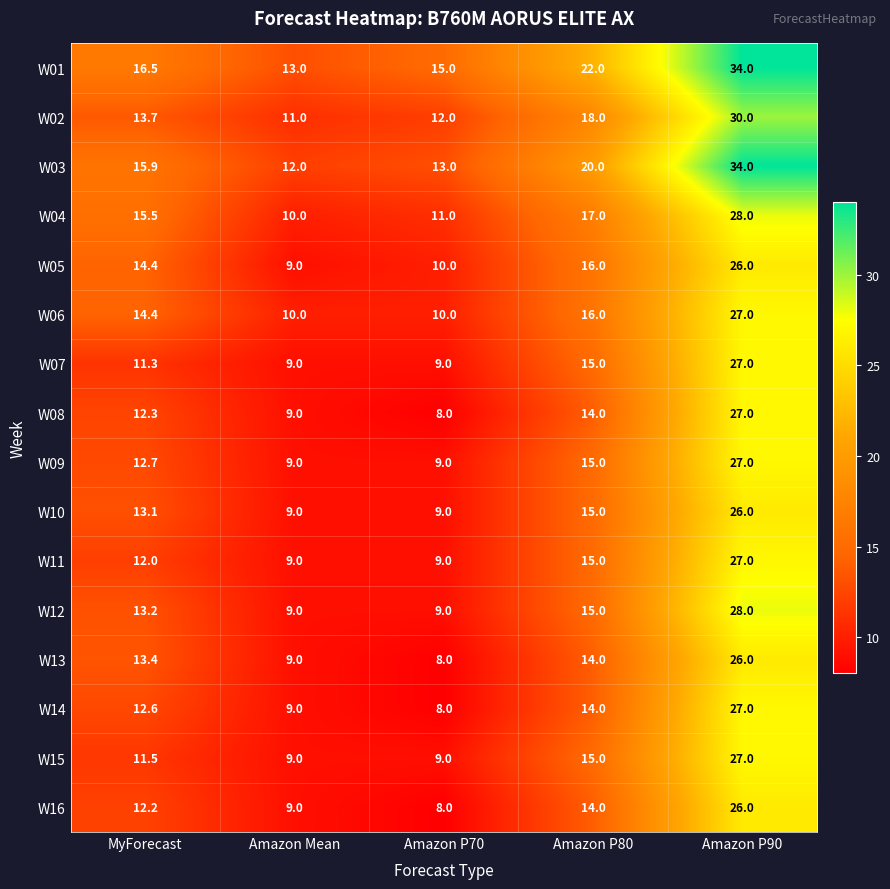

How many series are shown in this chart?

16